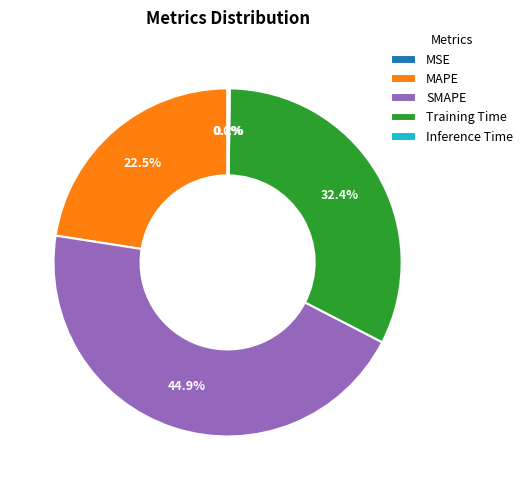

Approximately how many times larger is the value at Training Time compared to SMAPE?

0.7